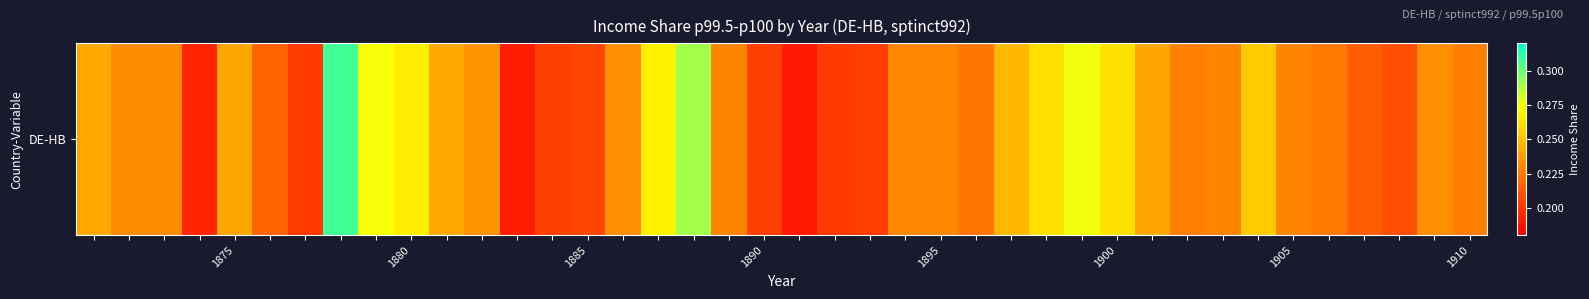

What is the maximum value shown in the chart?

0.3